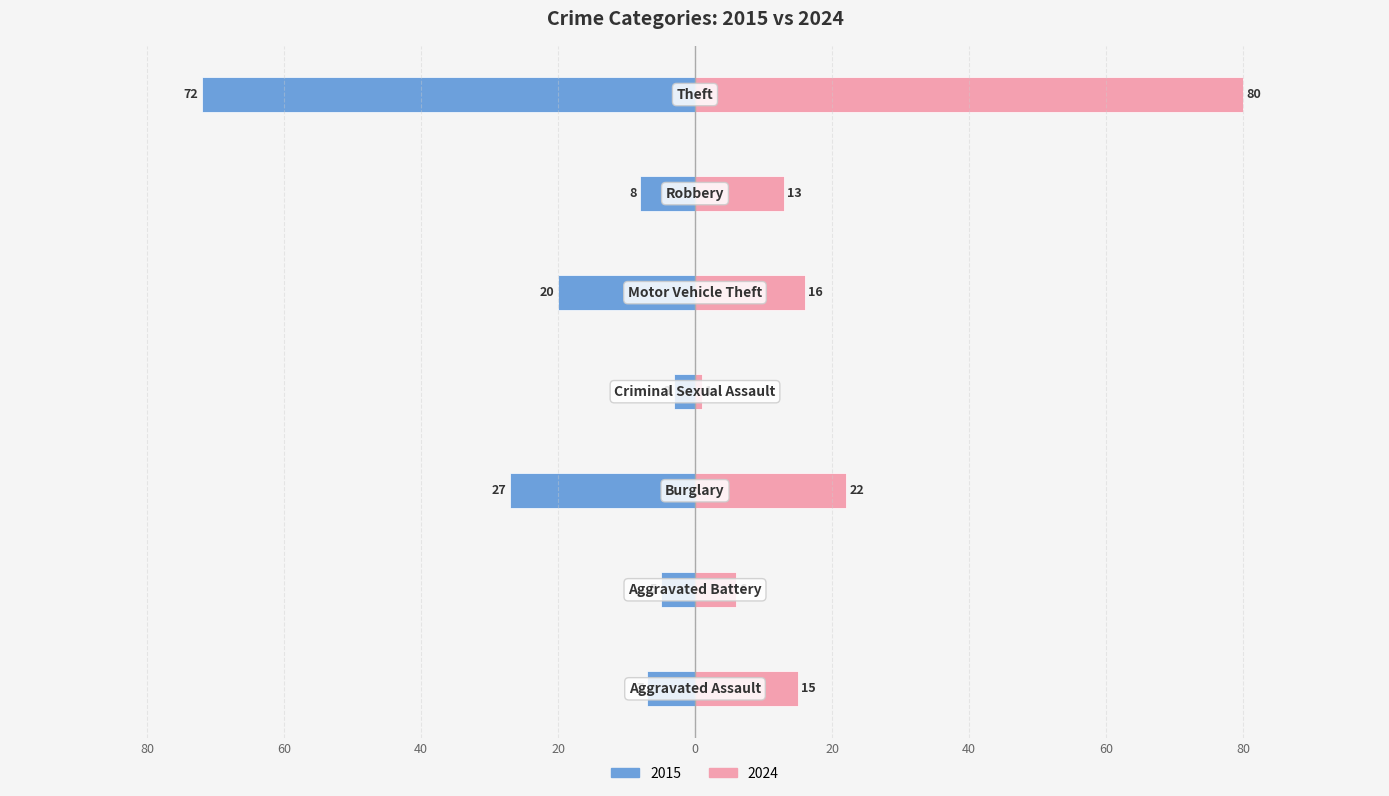

Reading left to right, list all the values displayed in this chart.

2015: -7	-5	-27	-3	-20	-8	-72
2024: 15	6	22	1	16	13	80